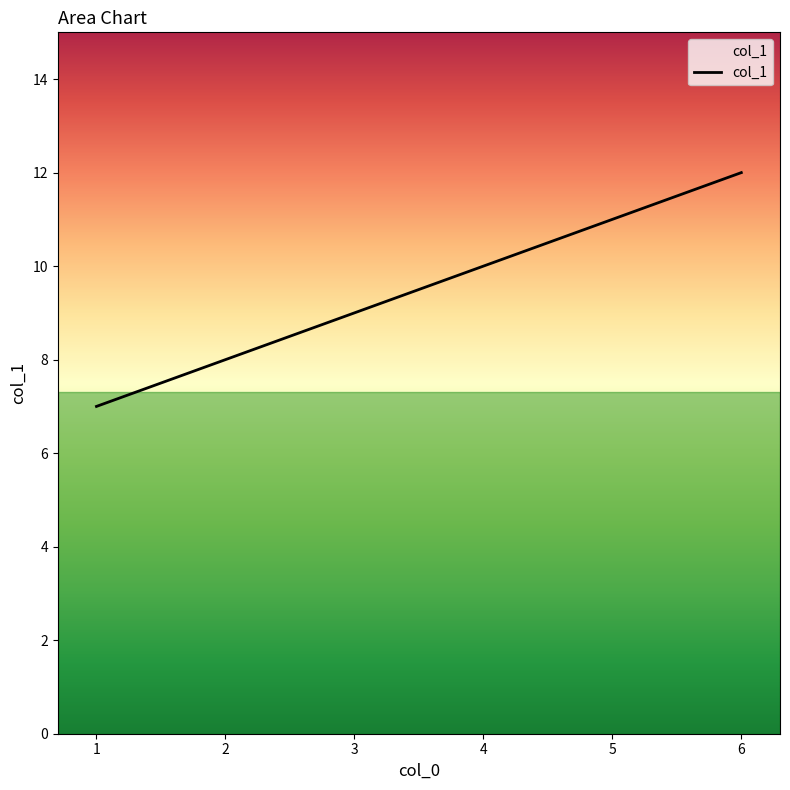

Is it true that the value at 1 is 7?

True